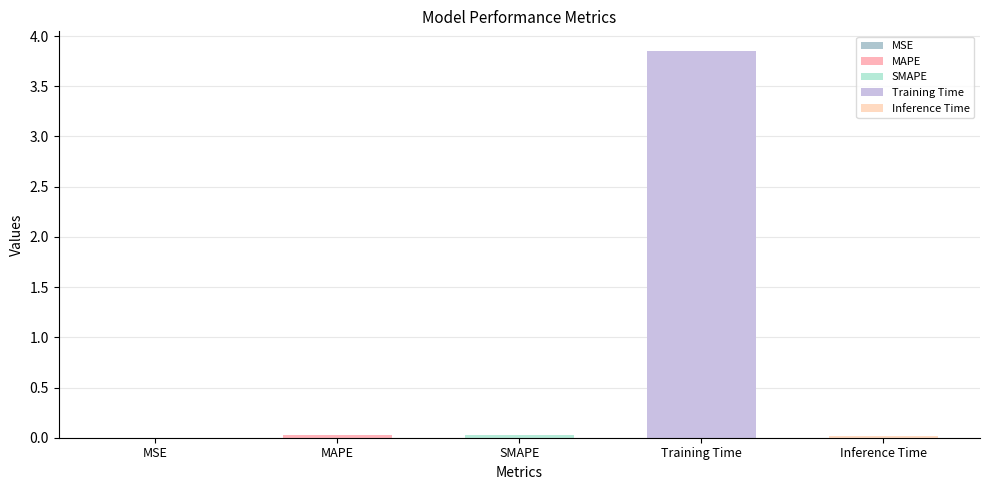

Reading left to right, what are all the values shown in this chart?

MSE=0.0	MAPE=0.0	SMAPE=0.0	Training Time=3.9	Inference Time=0.0